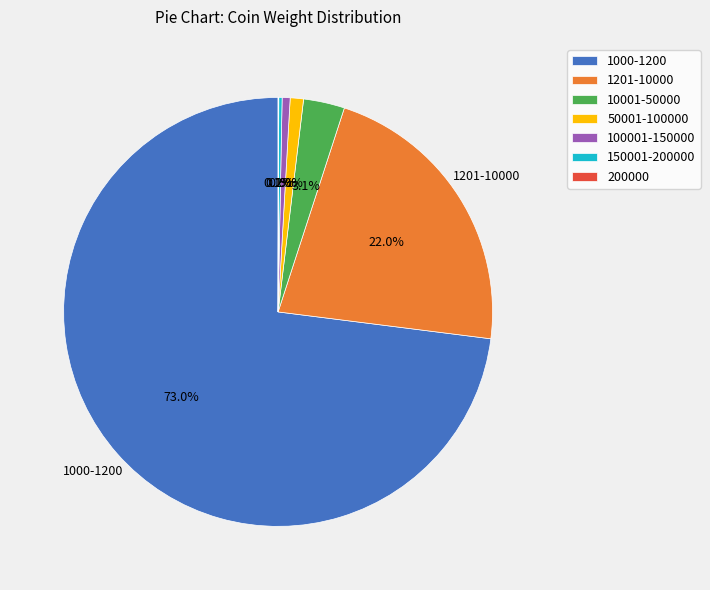

What percentage is NOT represented by 10001-50000?

96.9%